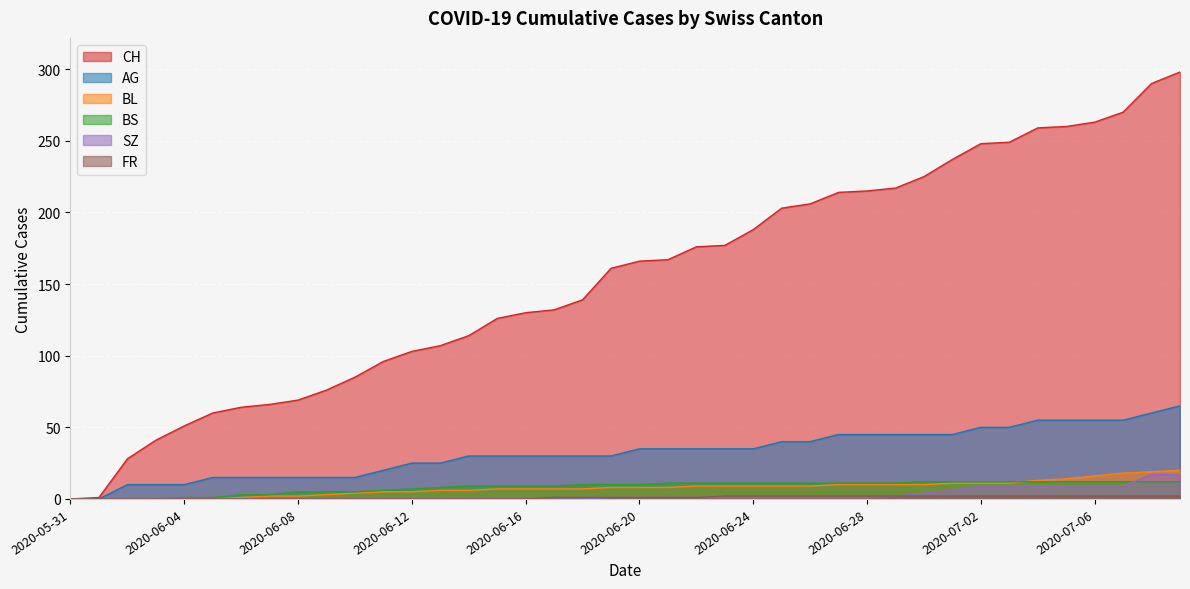

At which label does FR first exceed 1?

2020-06-23